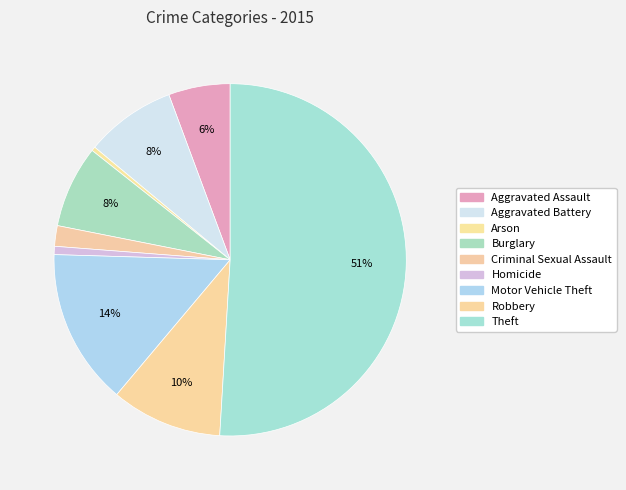

How many slices are in this pie chart?

9